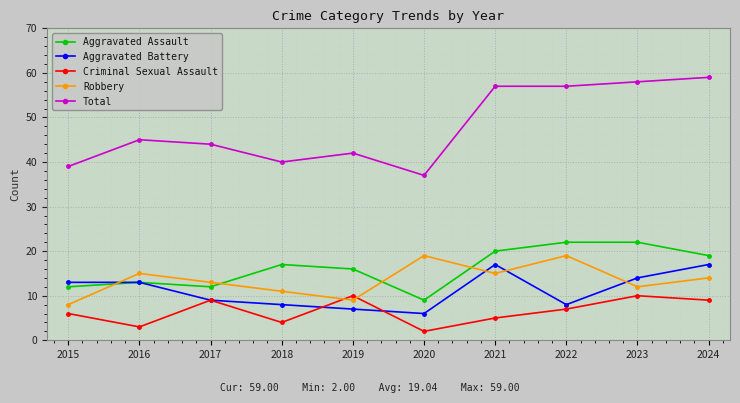

Is this an area chart (filled region under the line)?

No